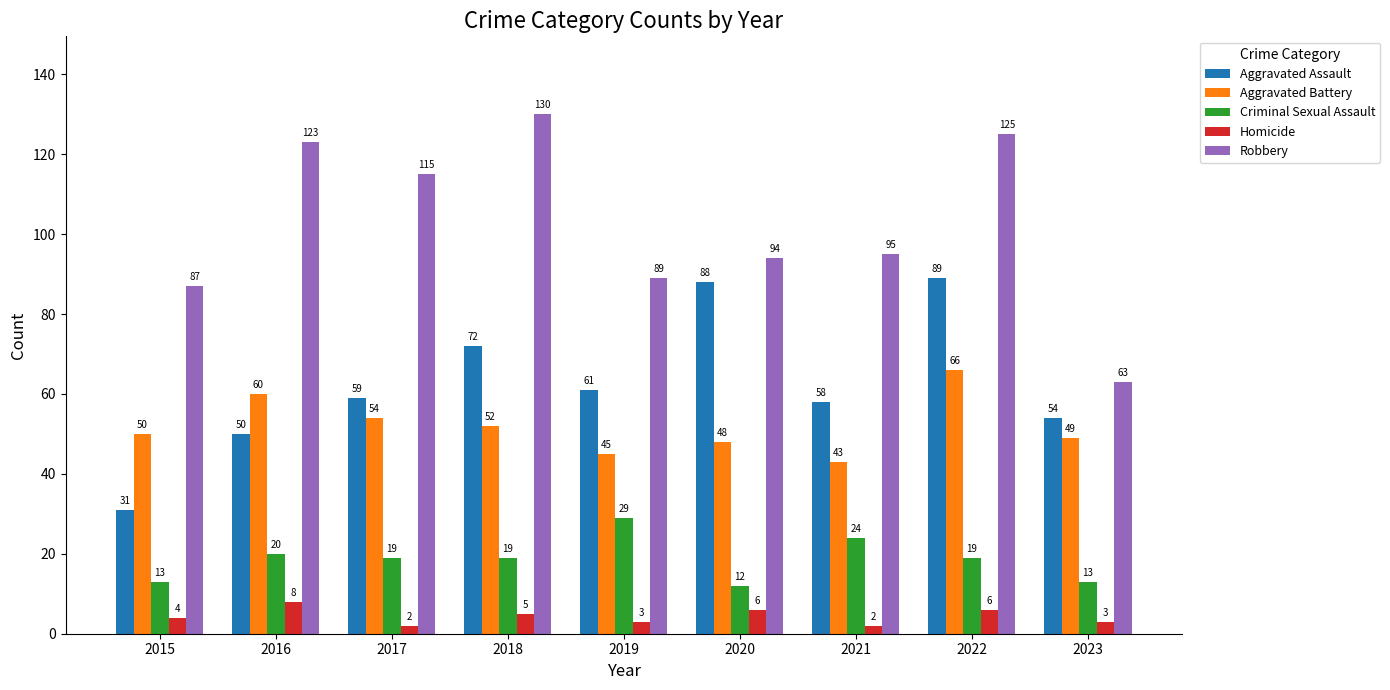

How many values in the Aggravated Assault series are below 59?

4